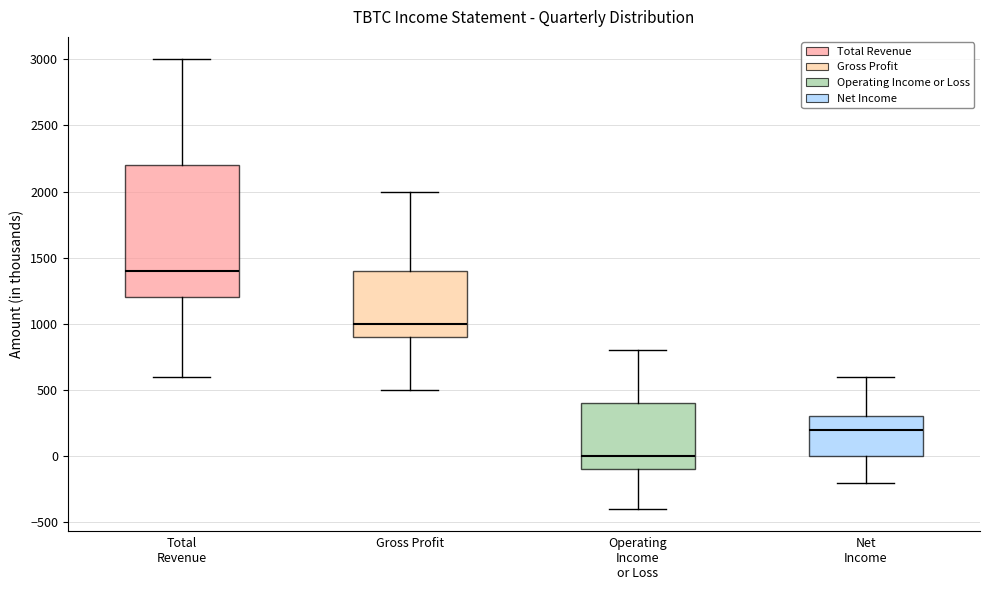

Comparing the boxes themselves (not the whiskers), which one is the tallest?

Total Revenue